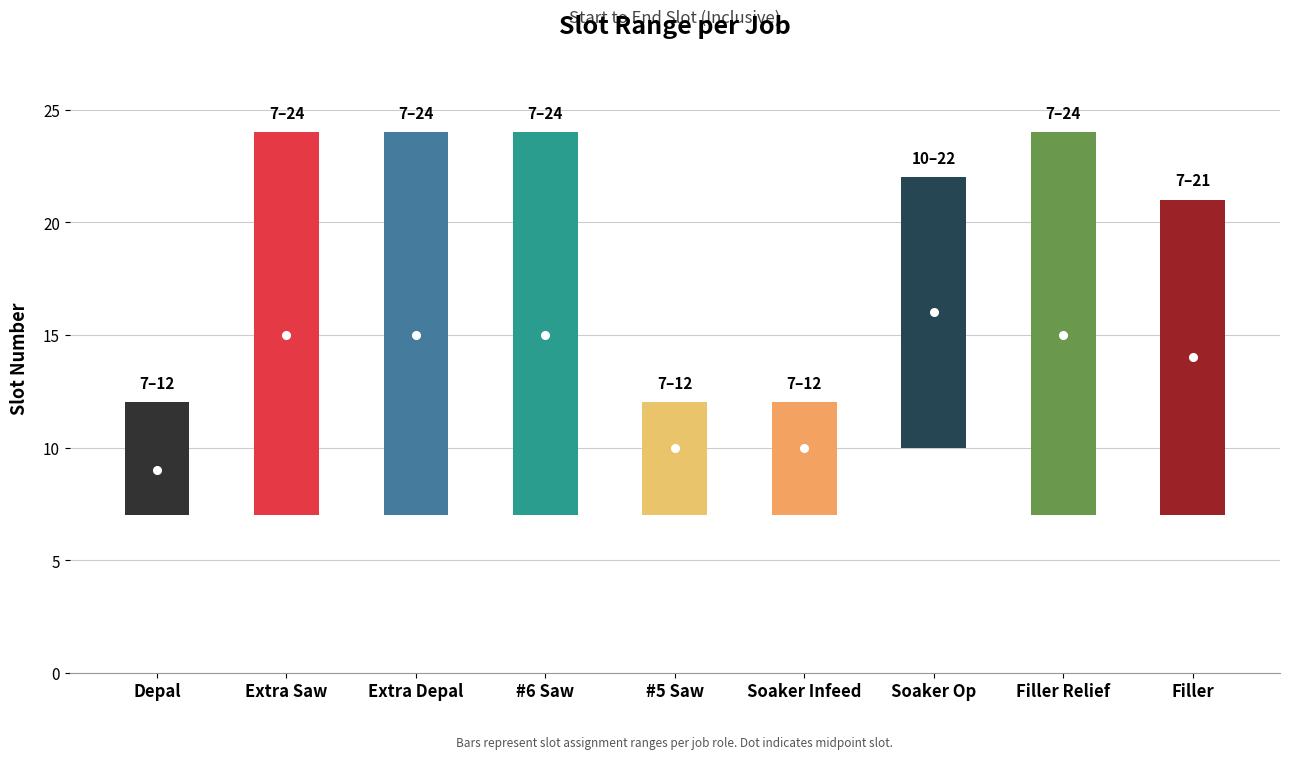

At how many categories does at least one series exceed 15?

6